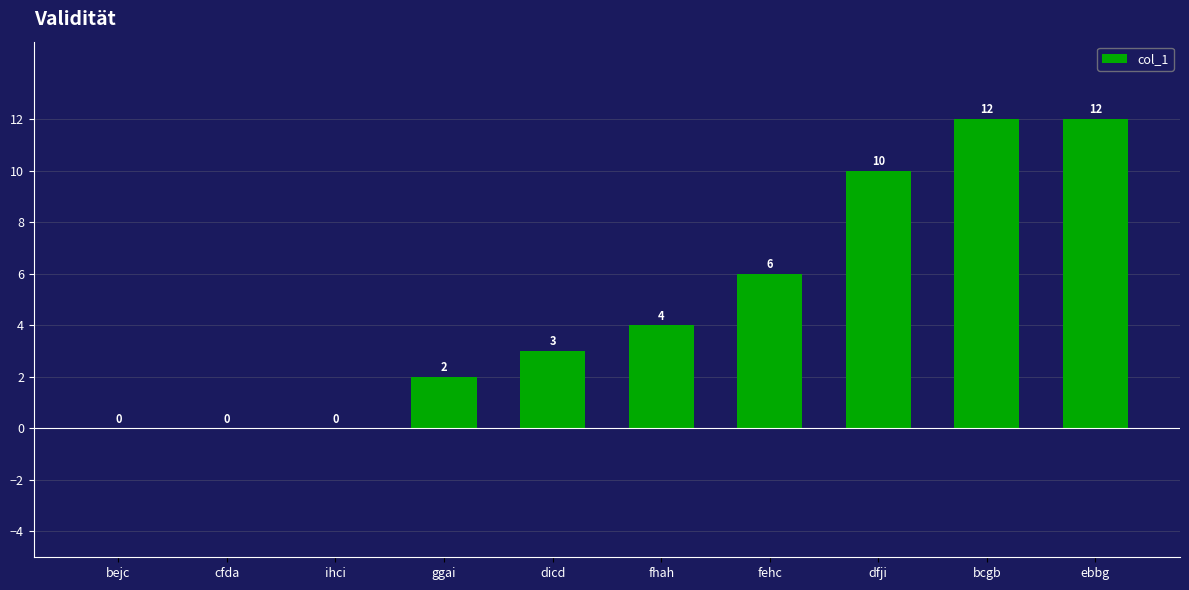

Are the bars horizontal?

No